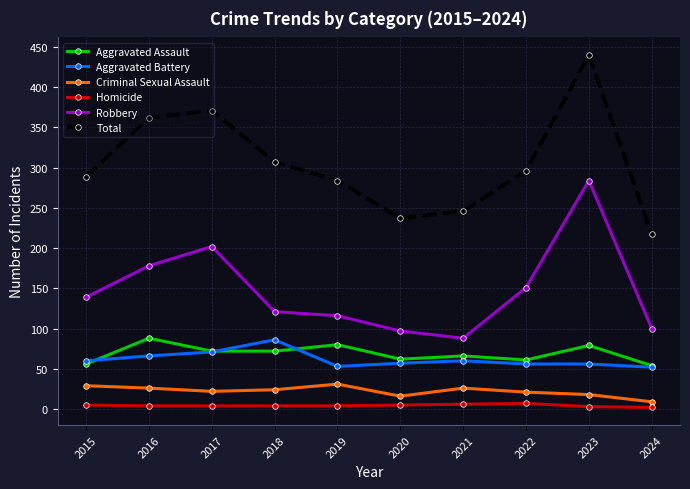

True or false: Aggravated Battery and Total cross at least once.

False